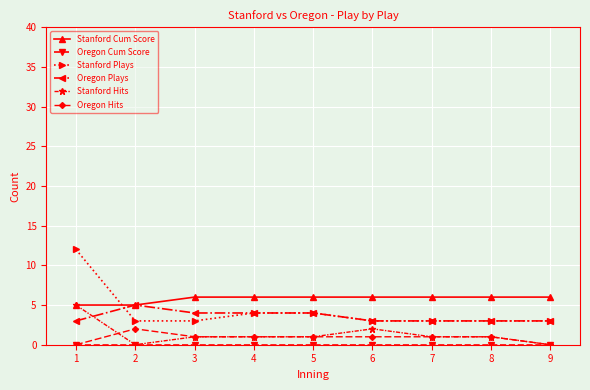

What is the total value across all series at 6?

15